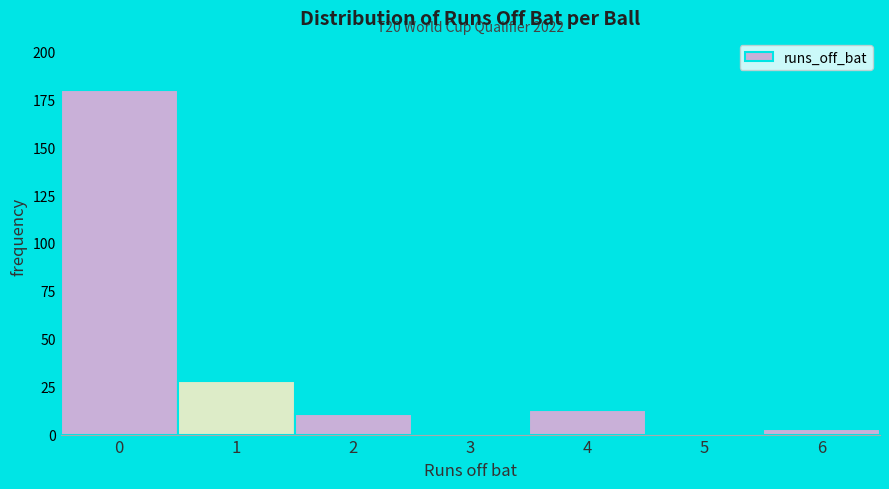

Which range on the x-axis has the tallest bar?

-0.5 to 0.5